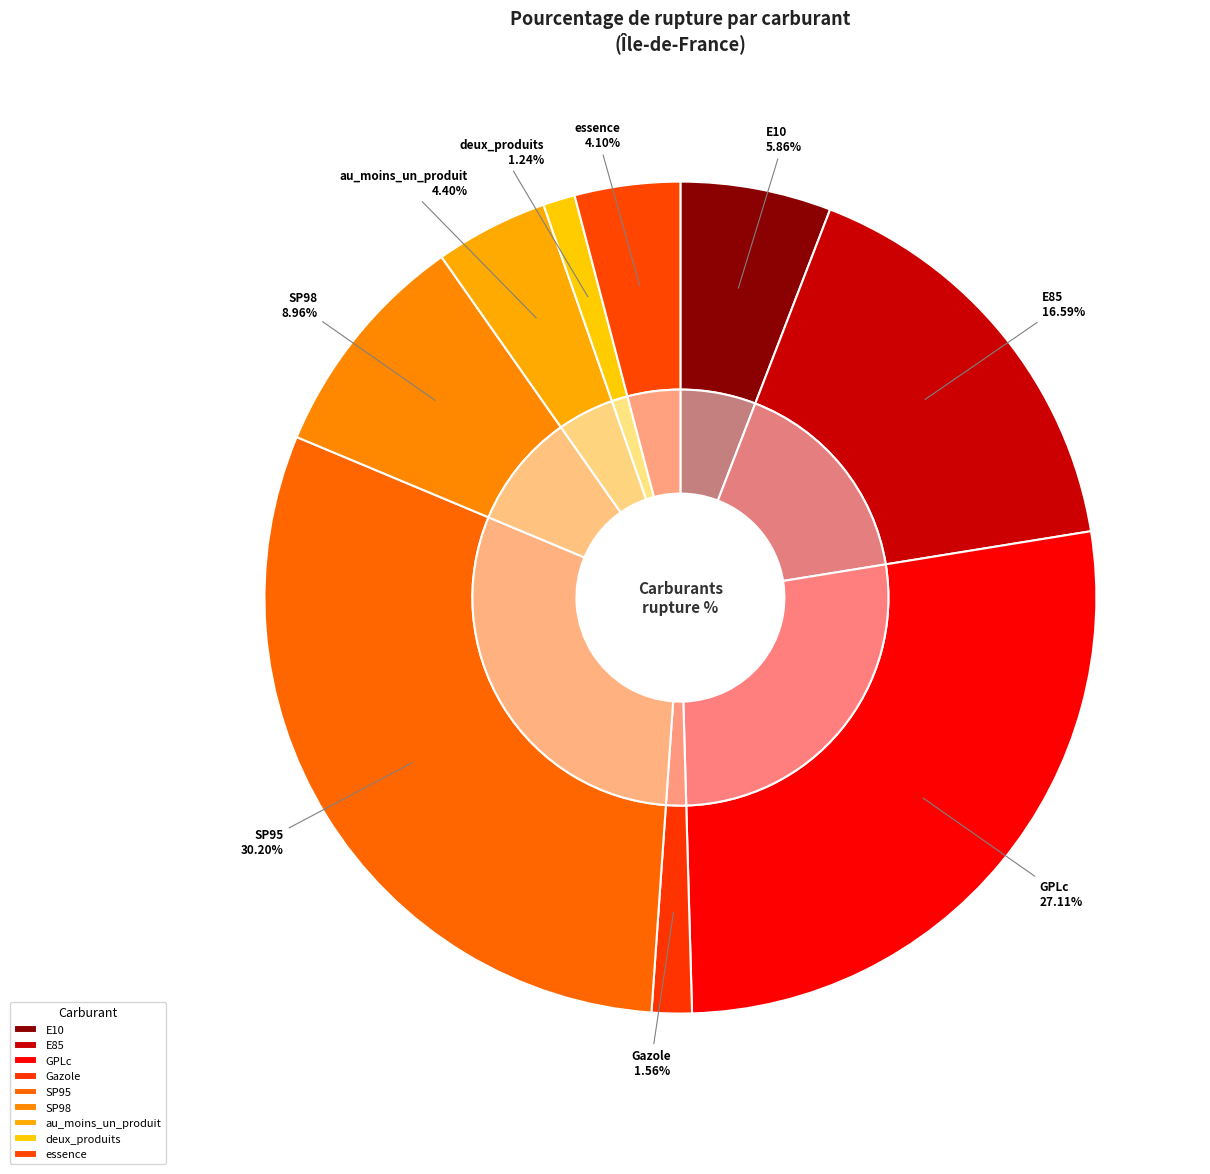

To the nearest percent, what is the difference between the largest and smallest slice percentages?

29%